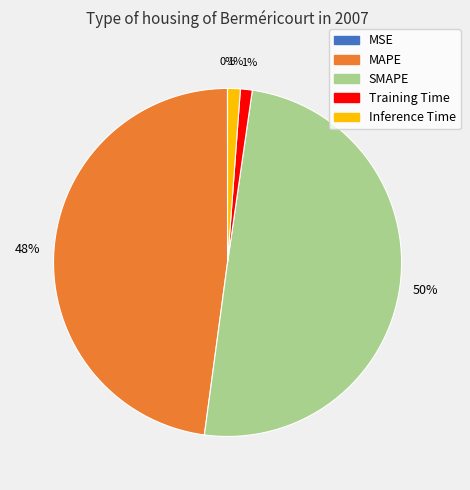

Is Inference Time the majority of the pie?

No